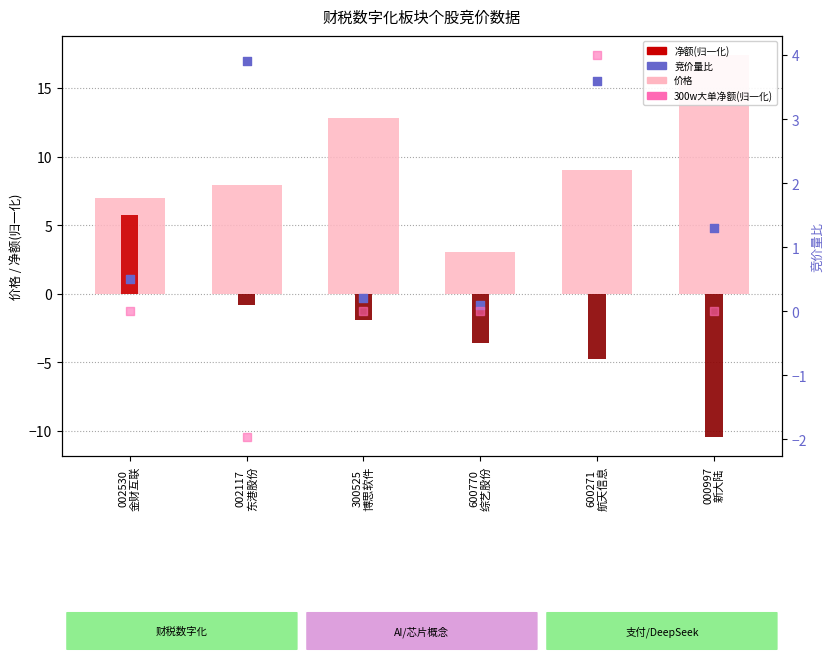

Which series reaches the maximum Y coordinate?

价格